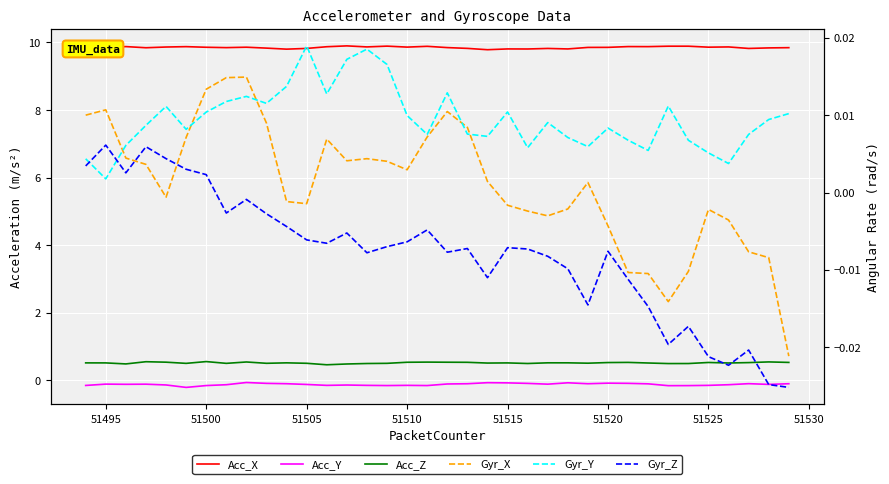

True or false: Gyr_X and Acc_Z intersect in this chart.

False